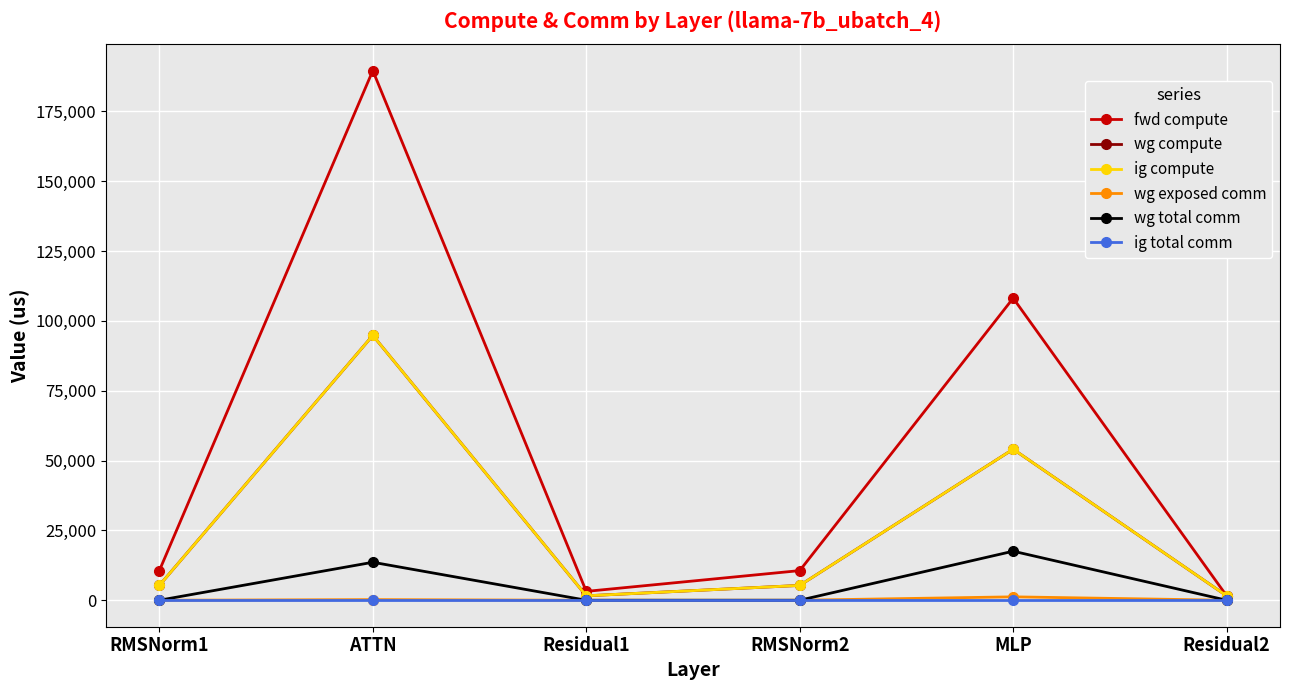

At which label is wg exposed comm closest to 608?

ATTN